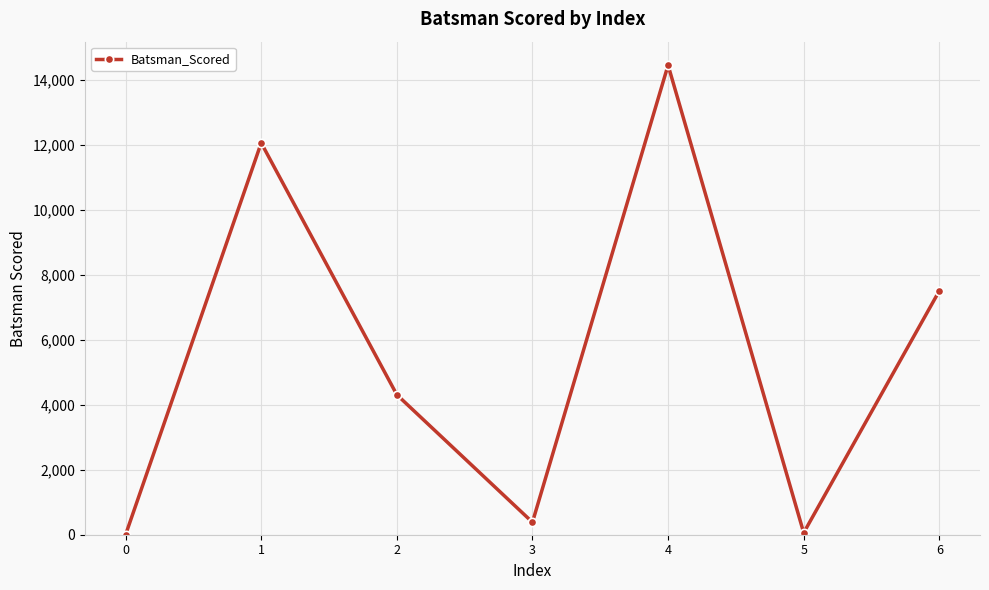

Is it true that the value at 0 is 7700?

False